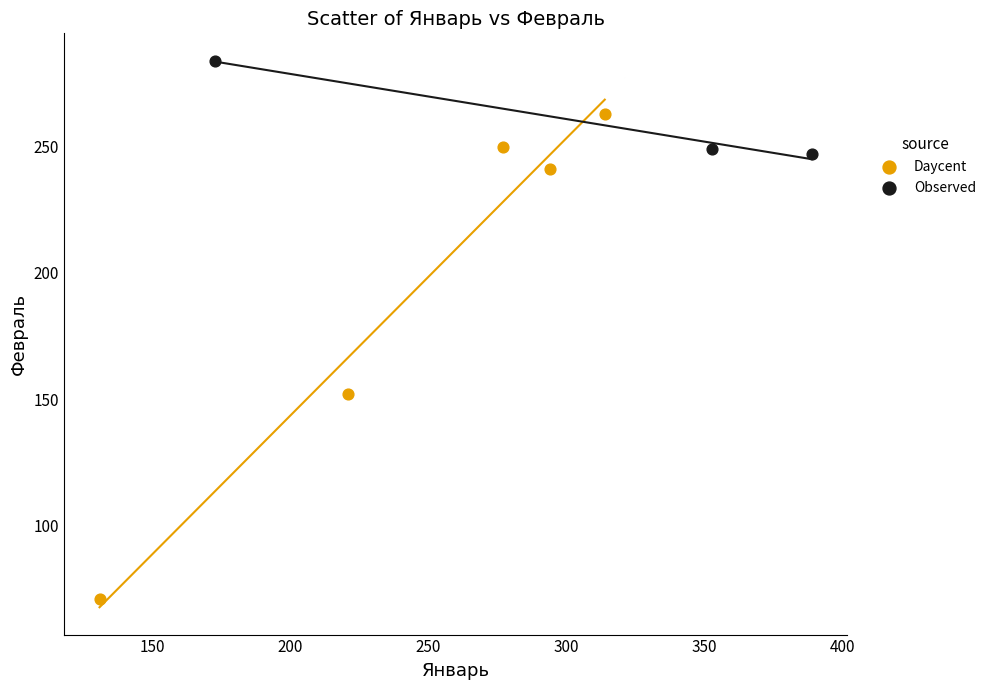

Which series reaches the maximum Y coordinate?

Observed